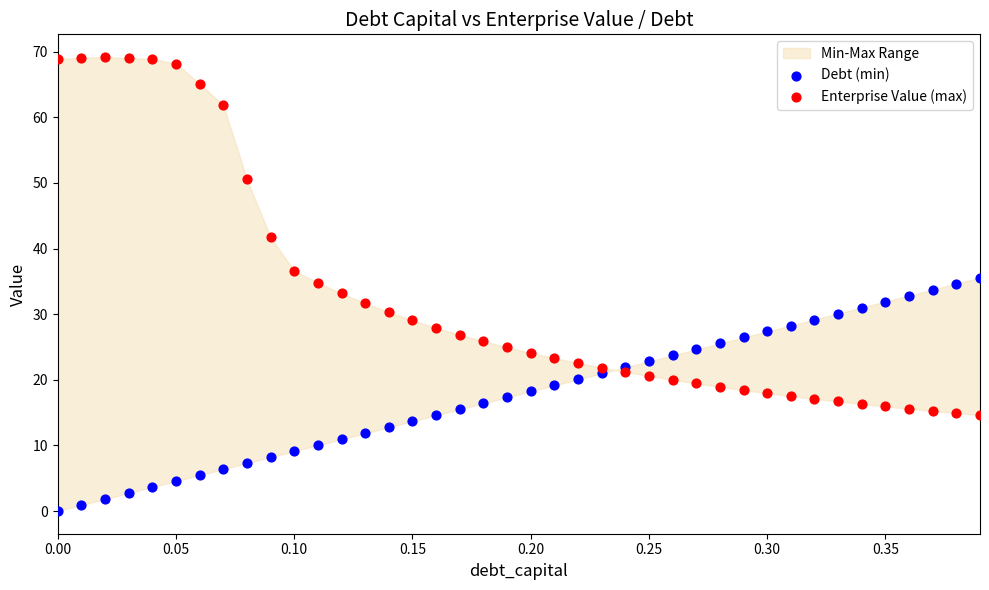

Which series contains the highest Y value?

Enterprise Value (max)